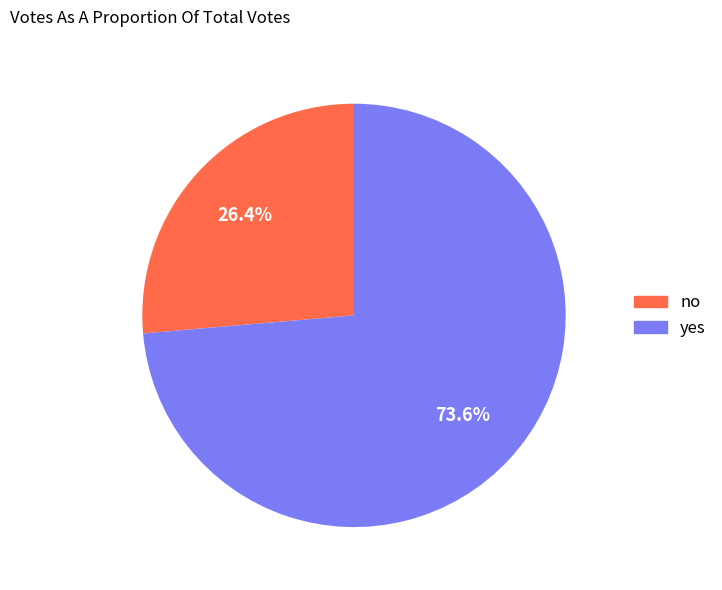

To the nearest percent, what is the difference between the no and yes slice percentages?

47%